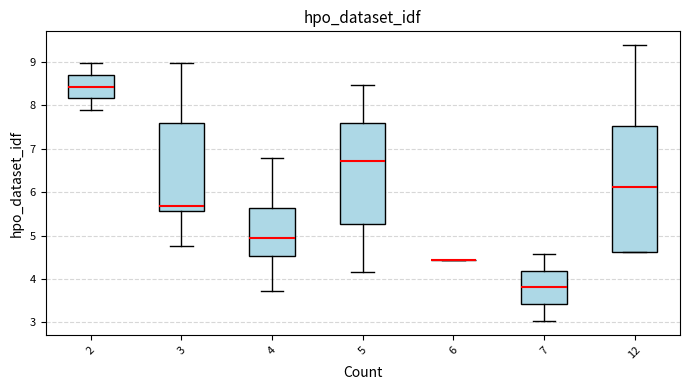

Reading left to right, transcribe this box plot: for each box, give where its median line is, the range the box spans, and where its two whiskers end, as read against the y-axis. The values are not printed on the chart, so give them approximately, as read against the axis.

2: median 8.4, box 8.2 to 8.7, whiskers 7.9 to 9.0
3: median 5.7, box 5.6 to 7.6, whiskers 4.7 to 9.0
4: median 4.9, box 4.5 to 5.6, whiskers 3.7 to 6.8
5: median 6.7, box 5.3 to 7.6, whiskers 4.2 to 8.5
6: box collapsed to a line at 4.4, whiskers 4.4 to 4.4
7: median 3.8, box 3.4 to 4.2, whiskers 3.0 to 4.6
12: median 6.1, box 4.6 to 7.5, whiskers 4.6 to 9.4